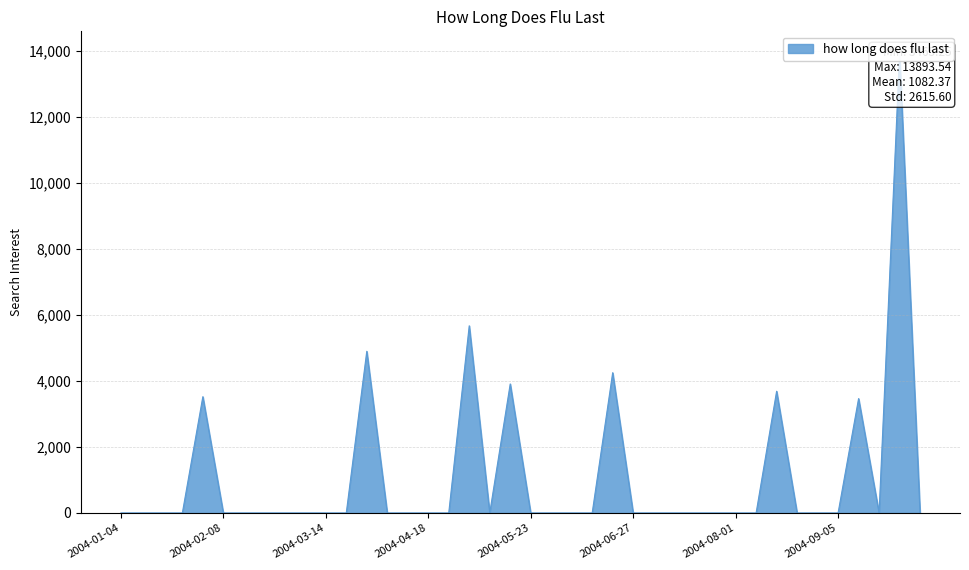

How many lines are shown in the chart?

1